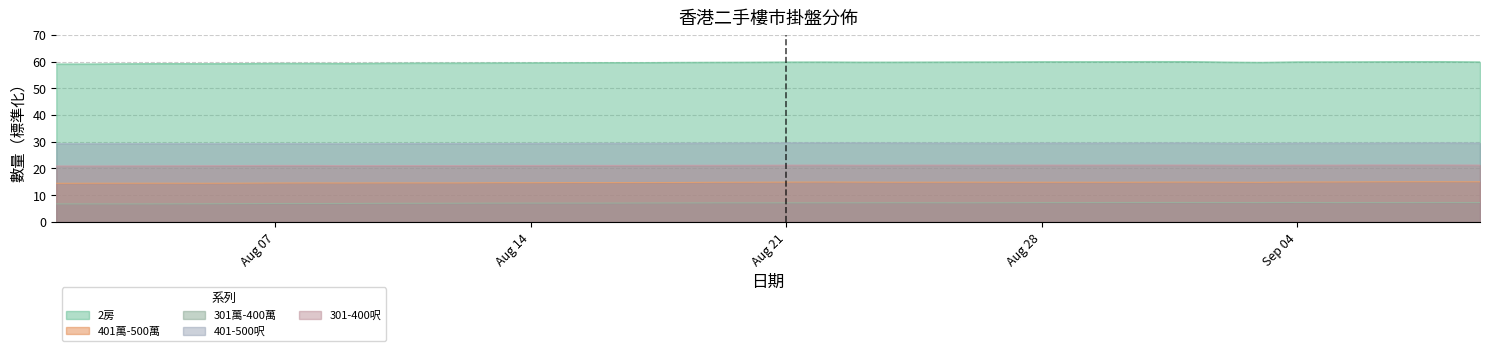

True or false: 2房 and 401萬-500萬 intersect in this chart.

False